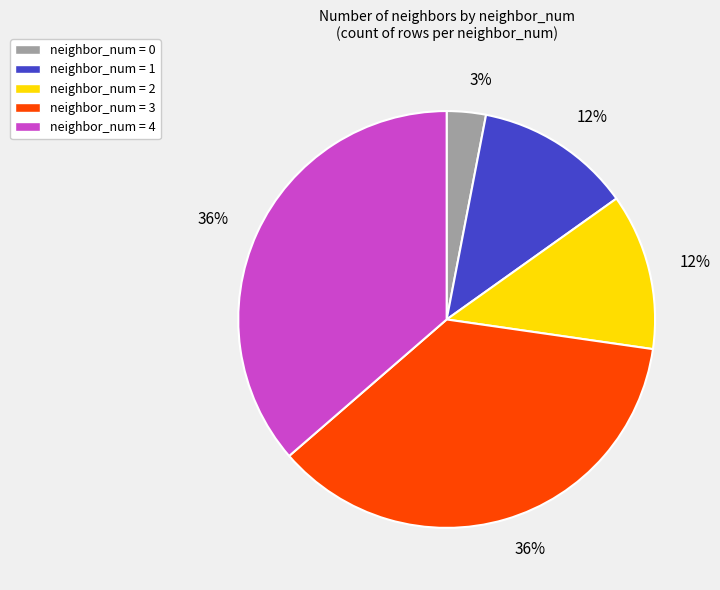

To the nearest percent, what is the average slice percentage?

20%